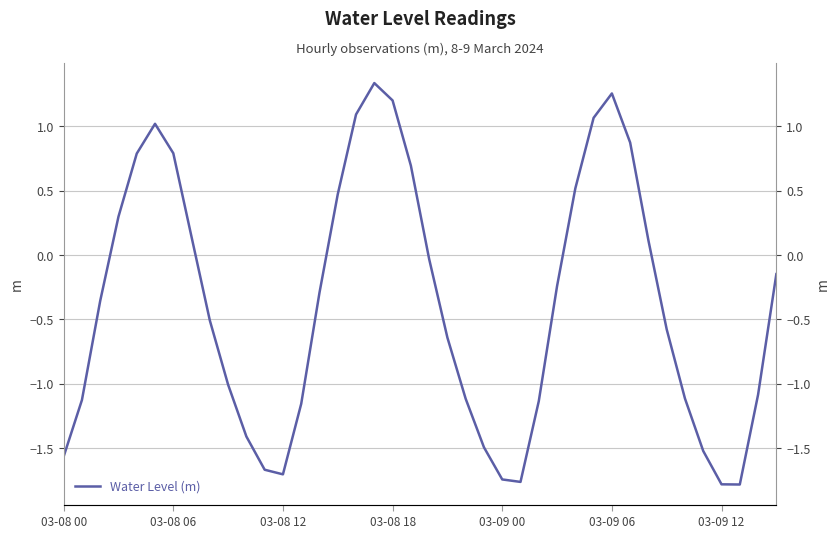

At which category does the chart reach its minimum across all series?

37